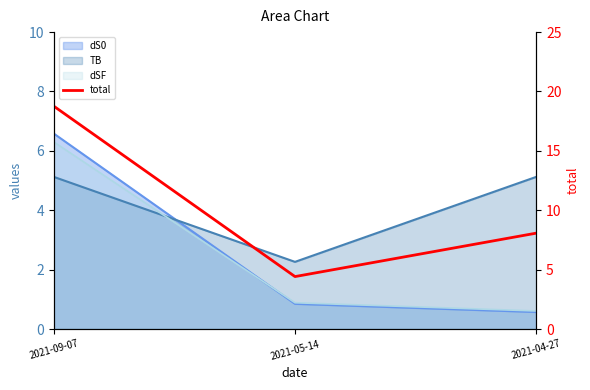

What is the ratio of the value at 2021-04-27 to the value at 2021-09-07?

0.4